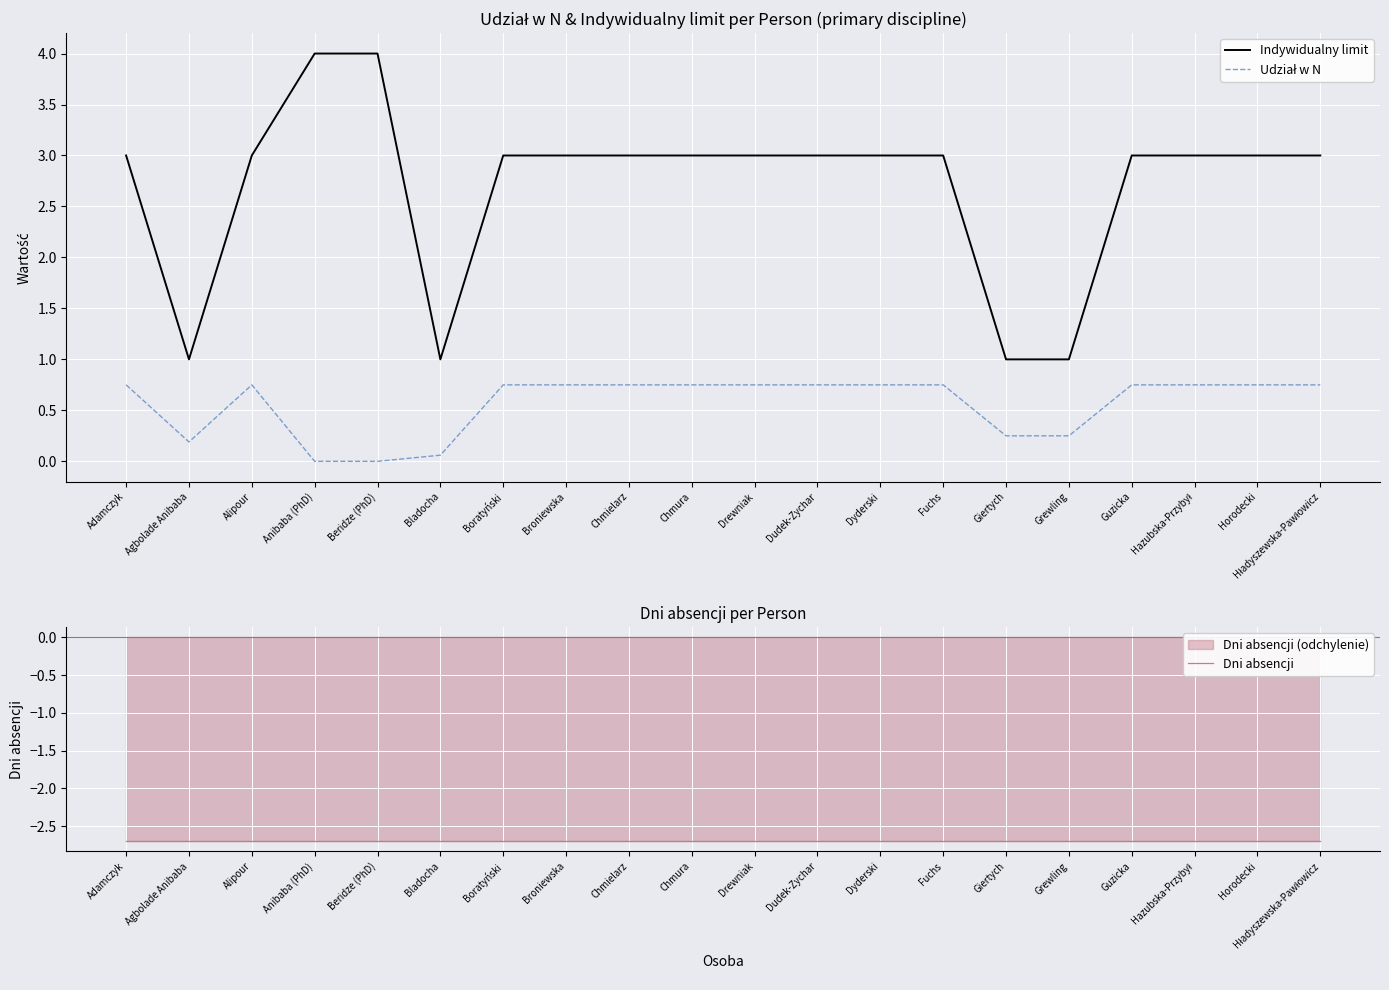

Rank the series by their average value, from lowest to highest.

Dni absencji, Udział w N, Indywidualny limit